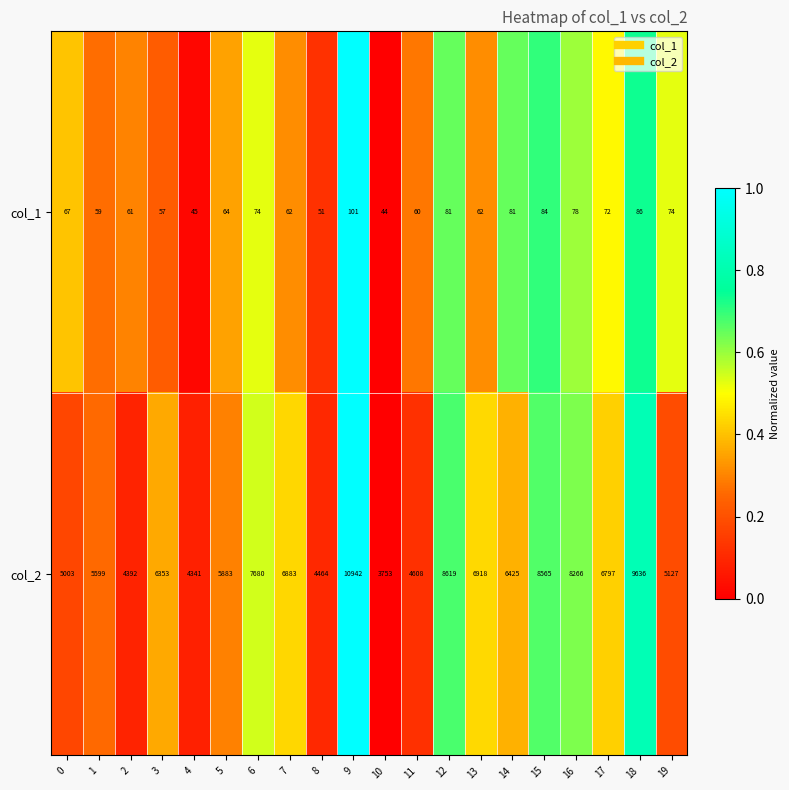

True or false: col_1 has a value of 34 at 12.

False